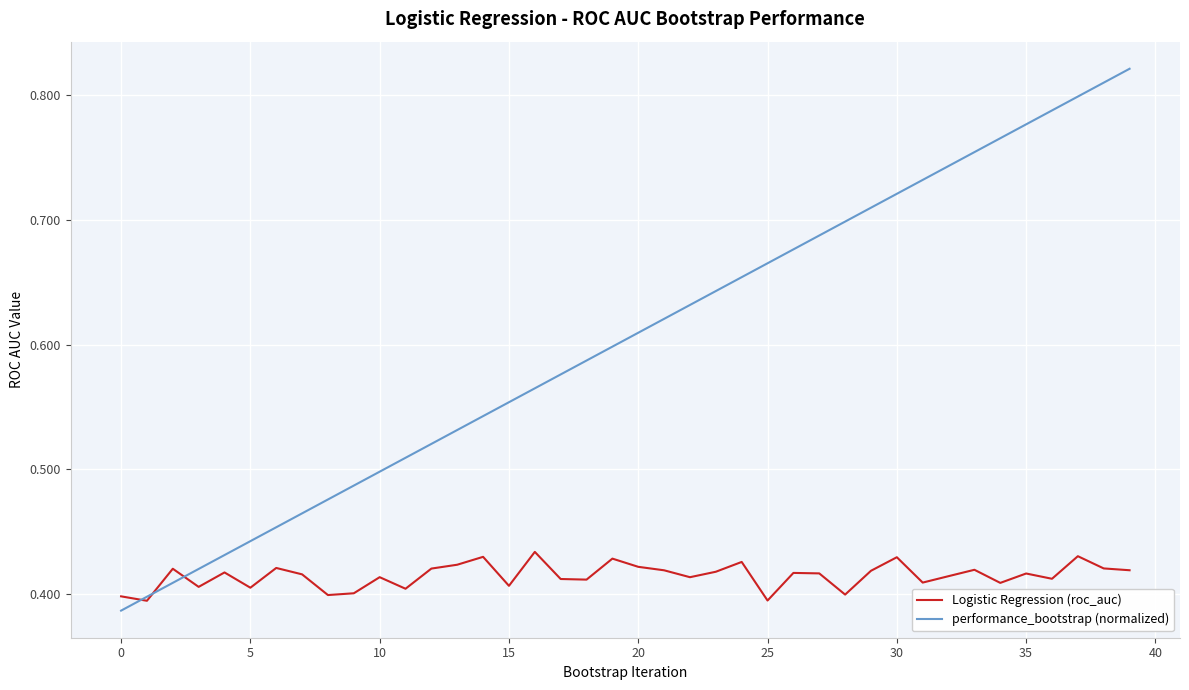

Which series has the widest spread of values?

performance_bootstrap (normalized)